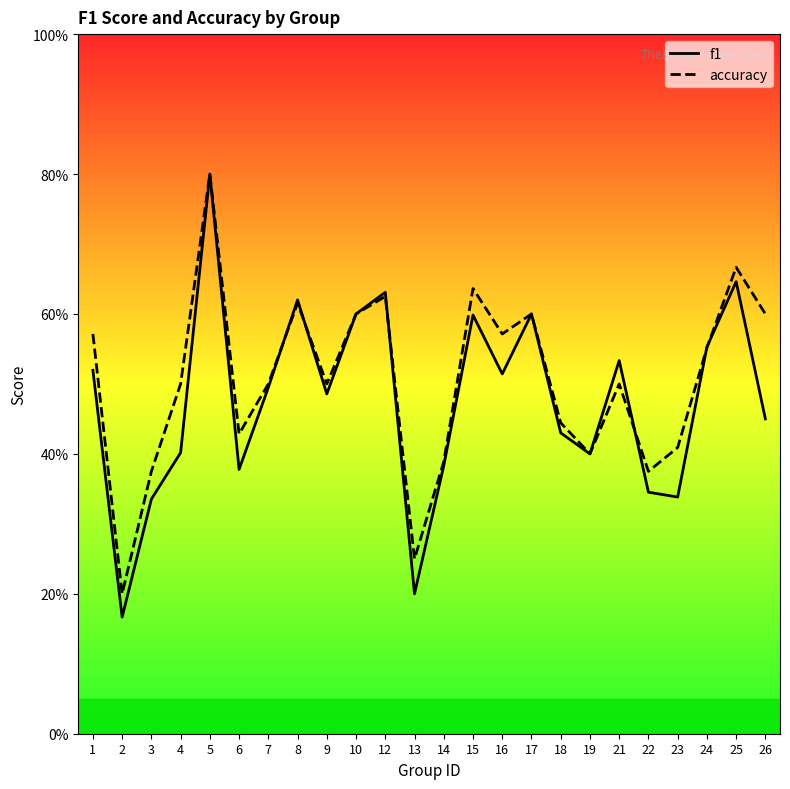

Between 17 and 21, which is larger?

17